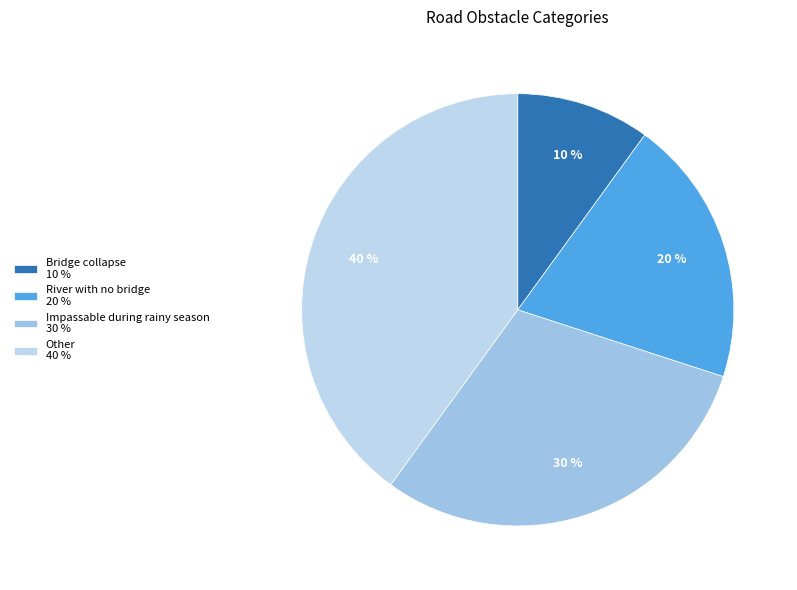

Is there a majority slice in this chart?

No